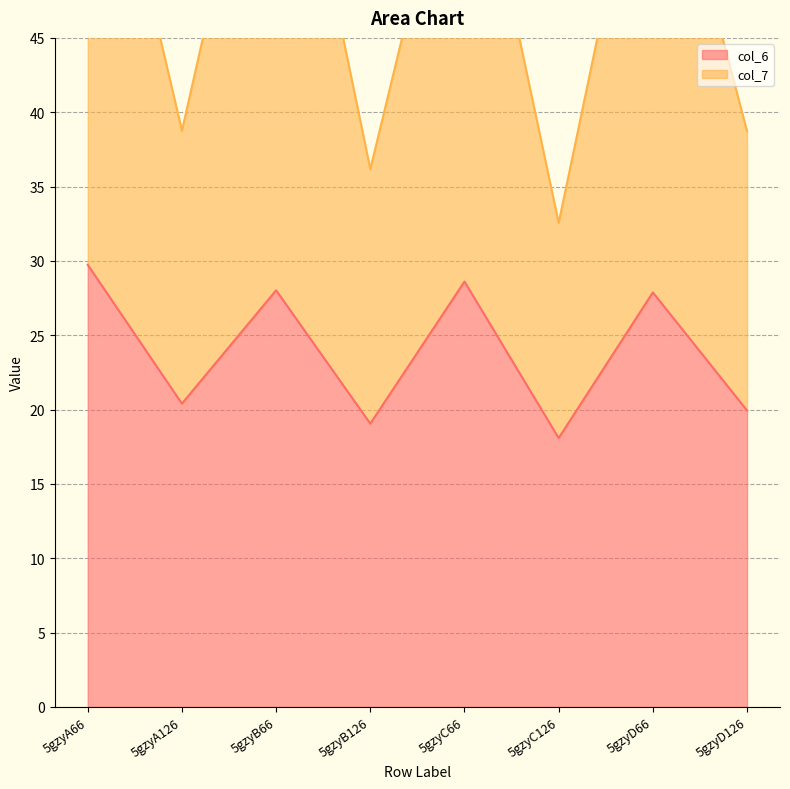

How many data points in col_7 are less than 62?

4